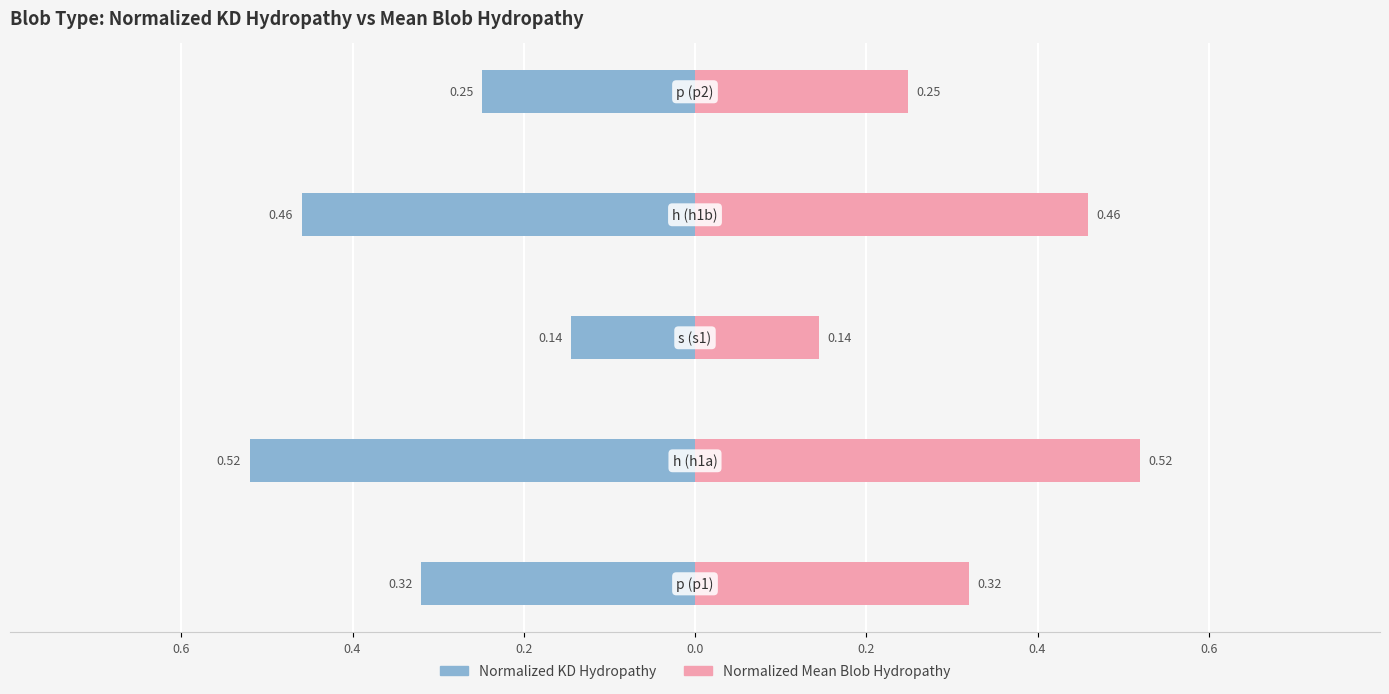

Is it true that Normalized KD Hydropathy equals -0.3 at 0.2?

False